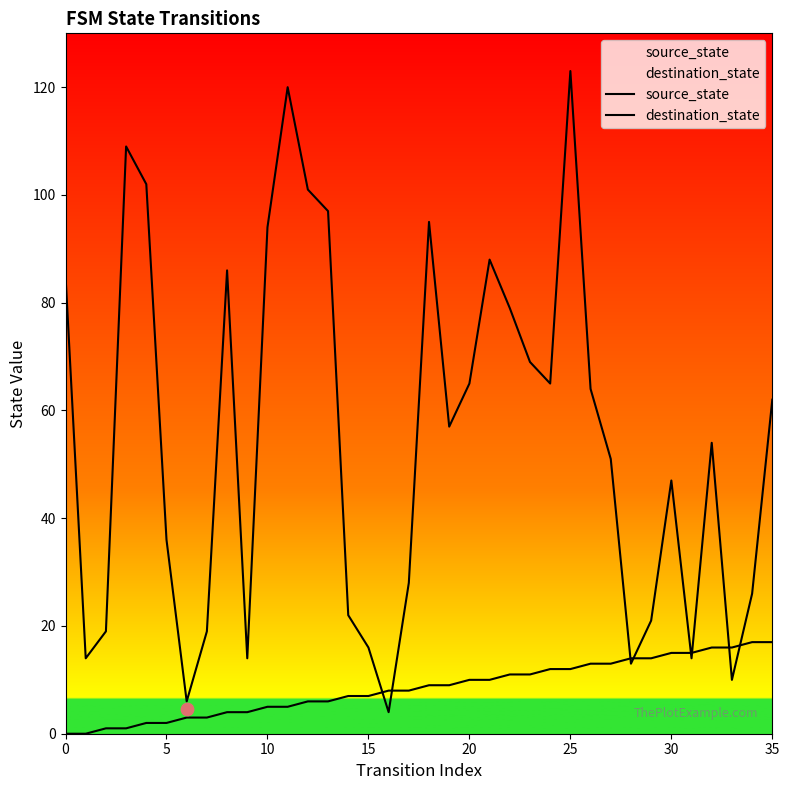

Is the value of destination_state at 33 greater than the value of source_state at 21?

No